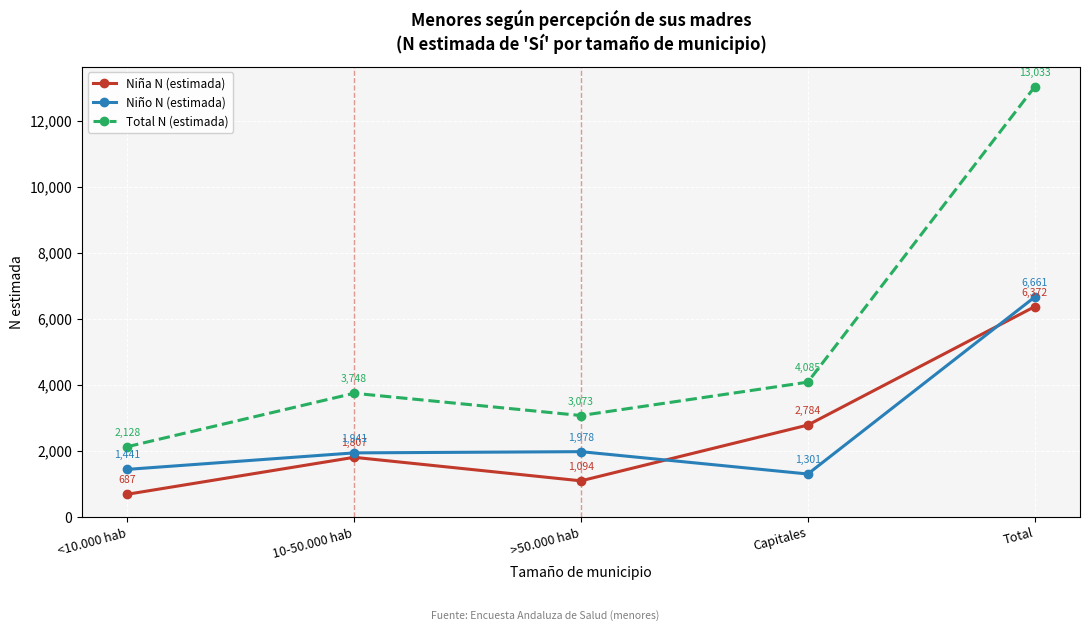

What is the average value of the Total N (estimada) series?

5213